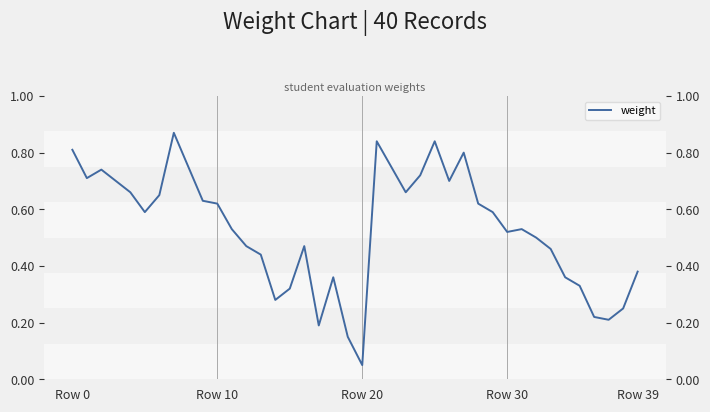

What is the greatest value displayed?

0.9